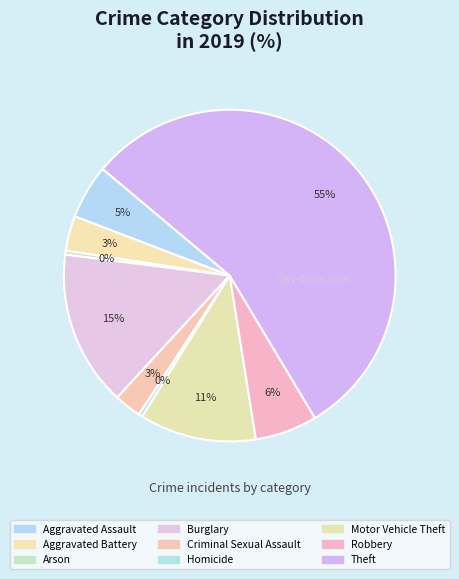

To the nearest percent, what portion does Motor Vehicle Theft represent?

11%